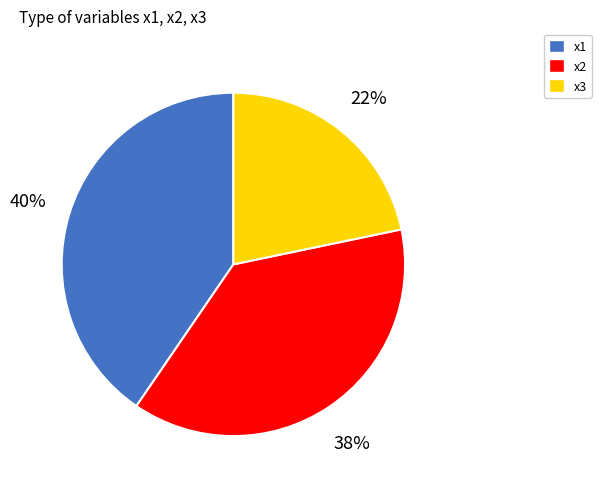

Count the number of slices in the pie.

3